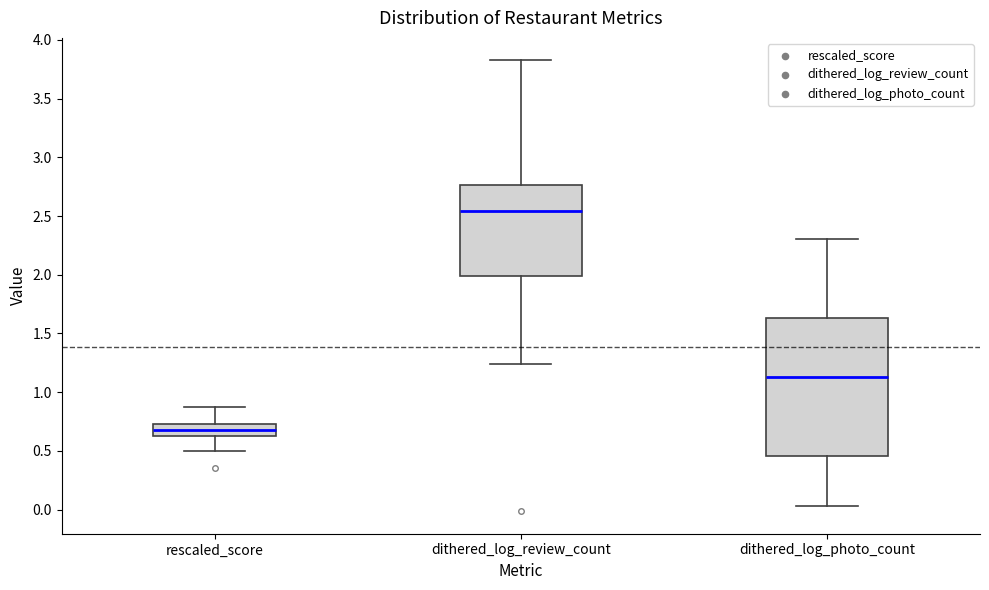

Which box's median line is the highest?

dithered_log_review_count